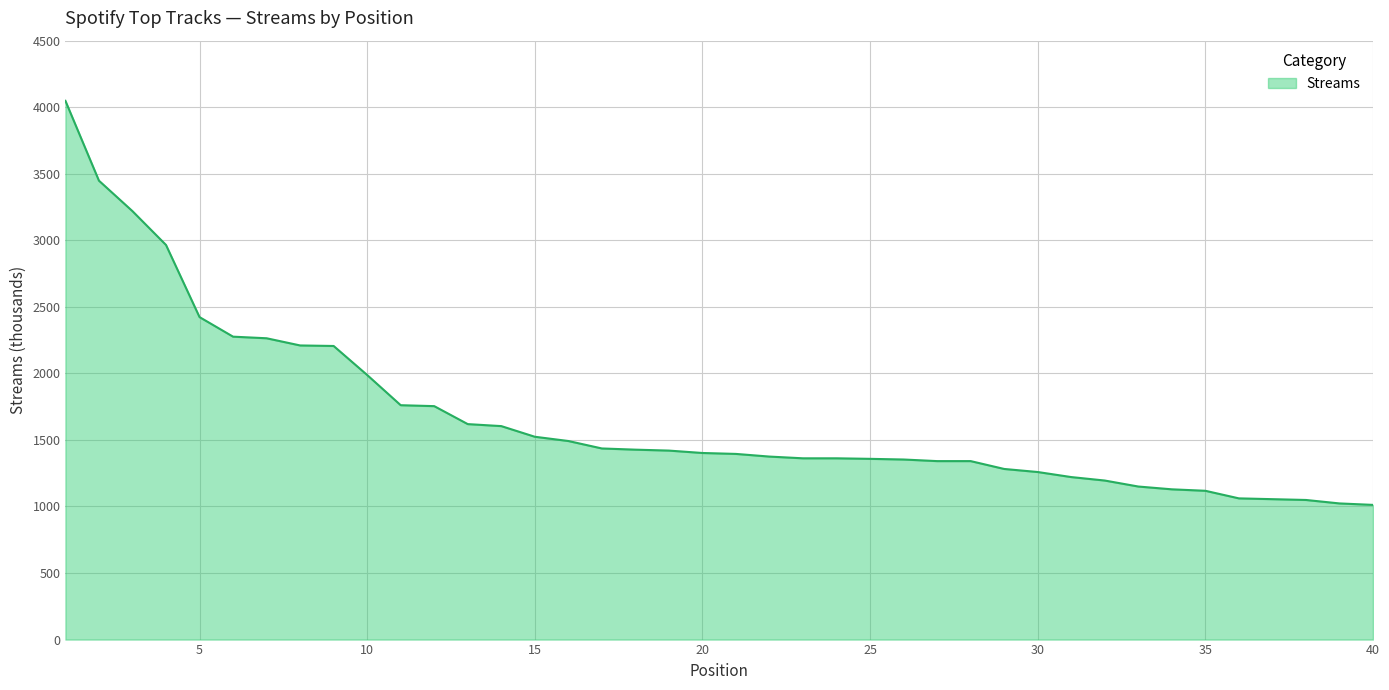

What is the greatest value displayed?

4048